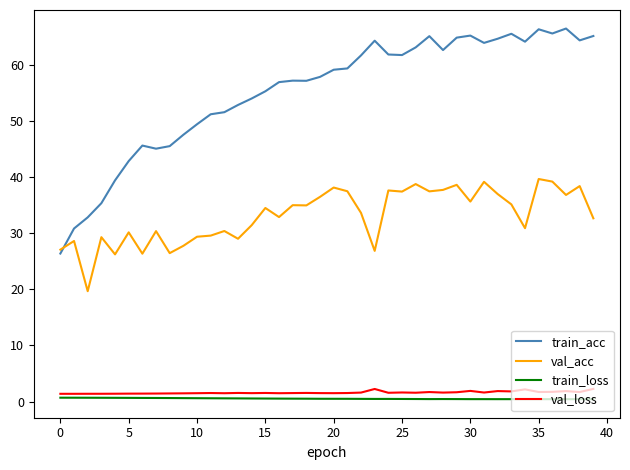

What is the lowest value of the train_loss series?

0.4